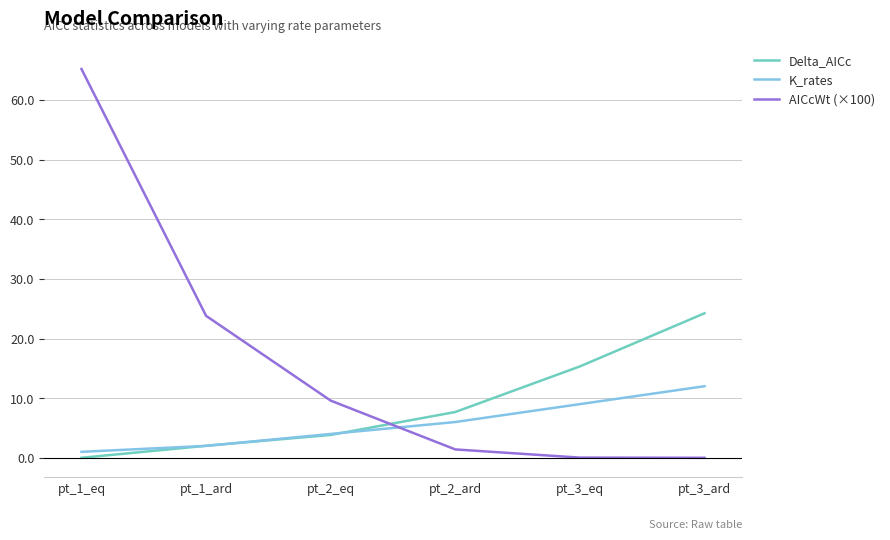

Between pt_2_ard and pt_3_ard, which series saw the biggest shift?

Delta_AICc